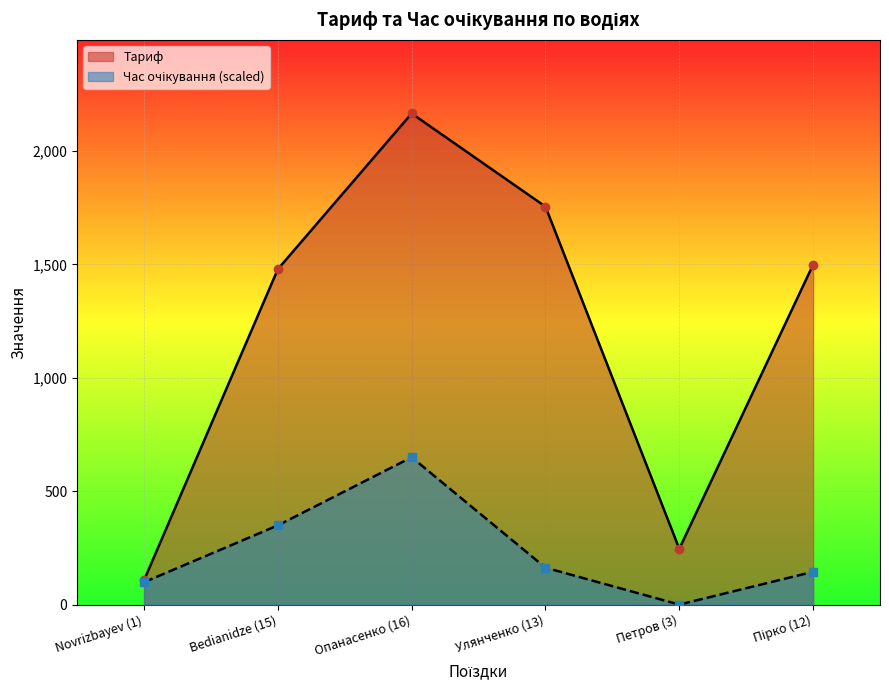

Which label corresponds to the largest value in the chart?

Опанасенко (16)